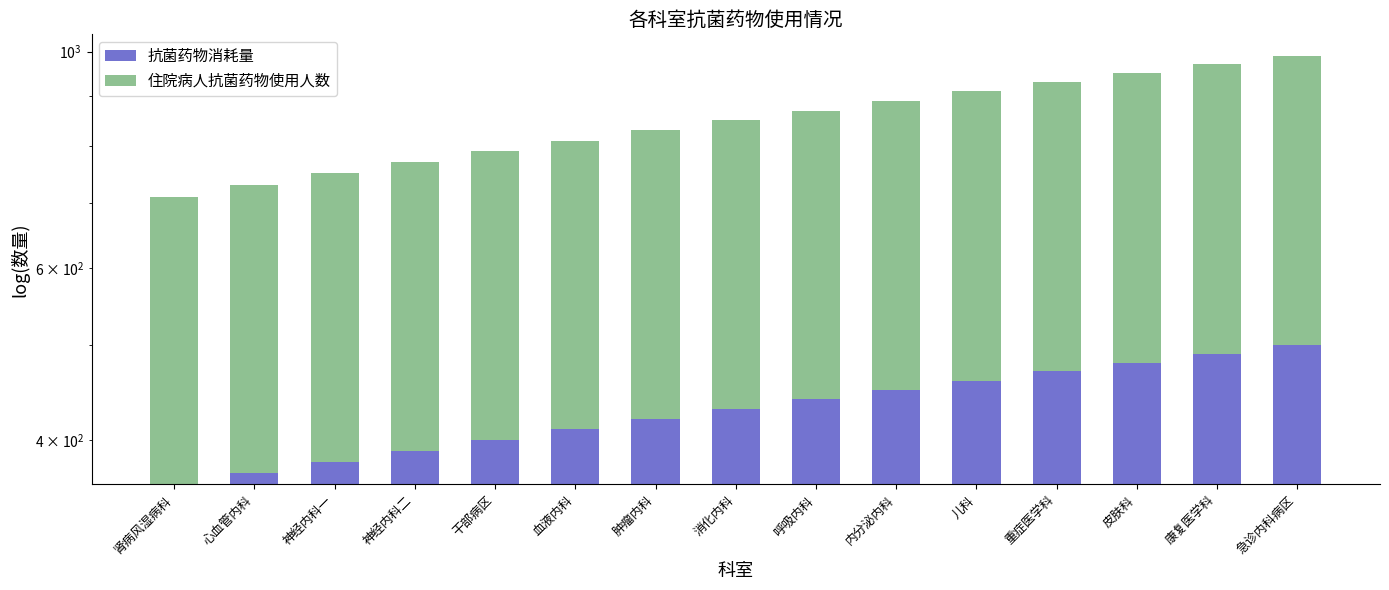

What is the maximum value for 抗菌药物消耗量?

500